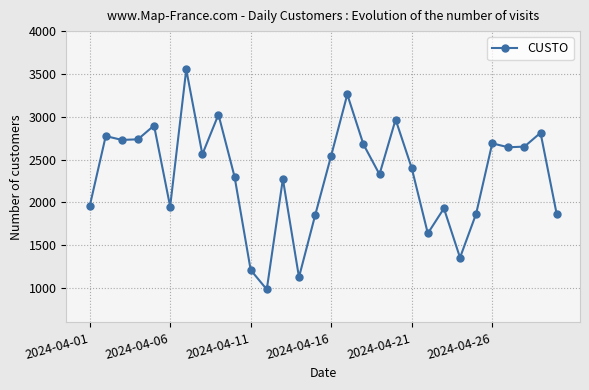

What is the greatest value displayed?

3552